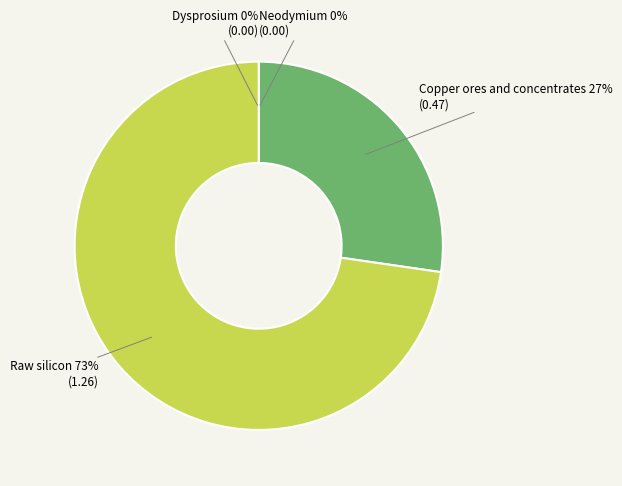

Rank the categories by value from lowest to highest.

Dysprosium, Neodymium, Copper ores and concentrates, Raw silicon